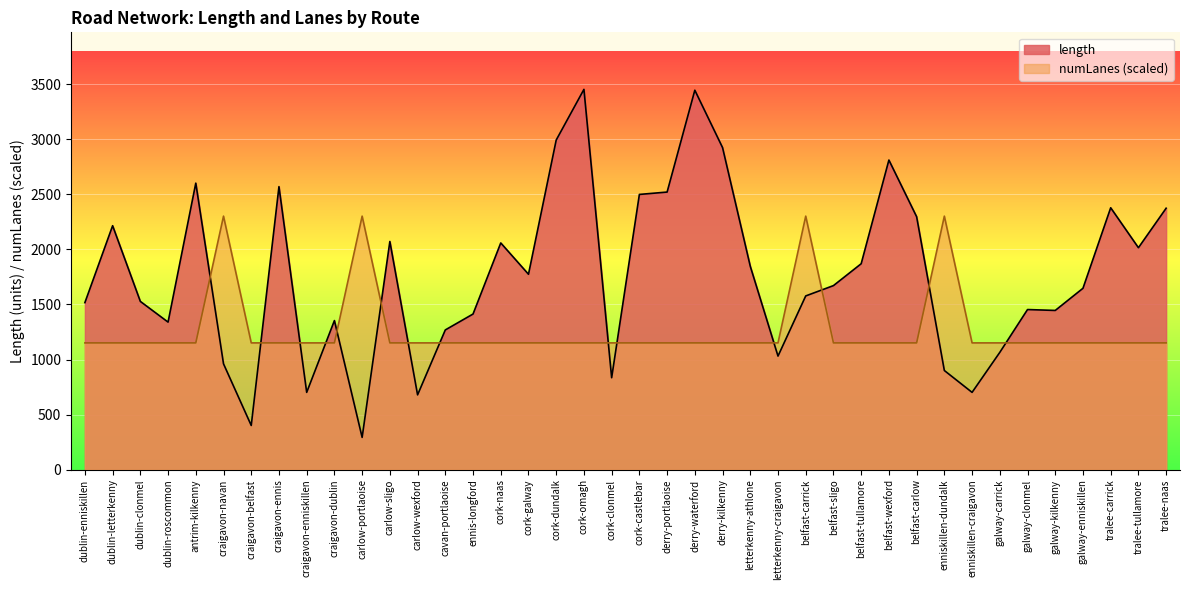

How many lines are shown in the chart?

2